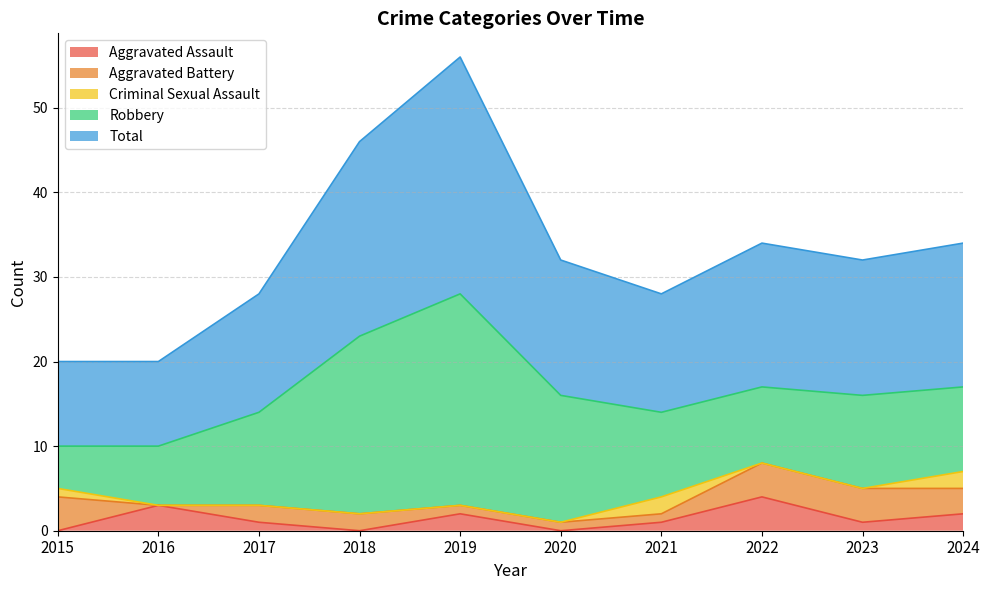

What is the difference between the maximum and minimum values in the Robbery series?

20